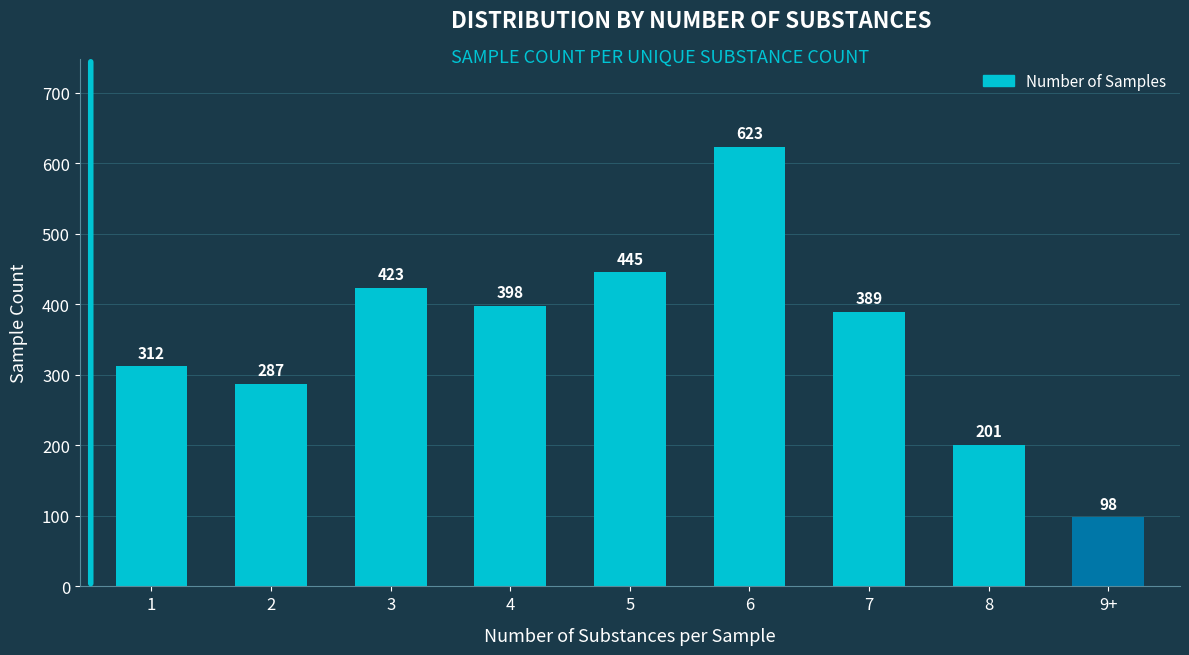

Count the number of categories in the chart.

9